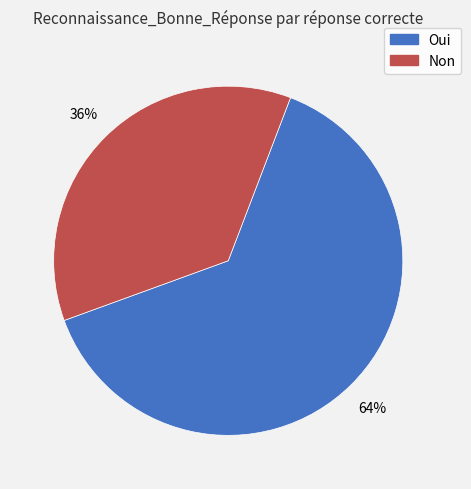

To the nearest percent, what is the combined percentage of Non and Oui?

100%